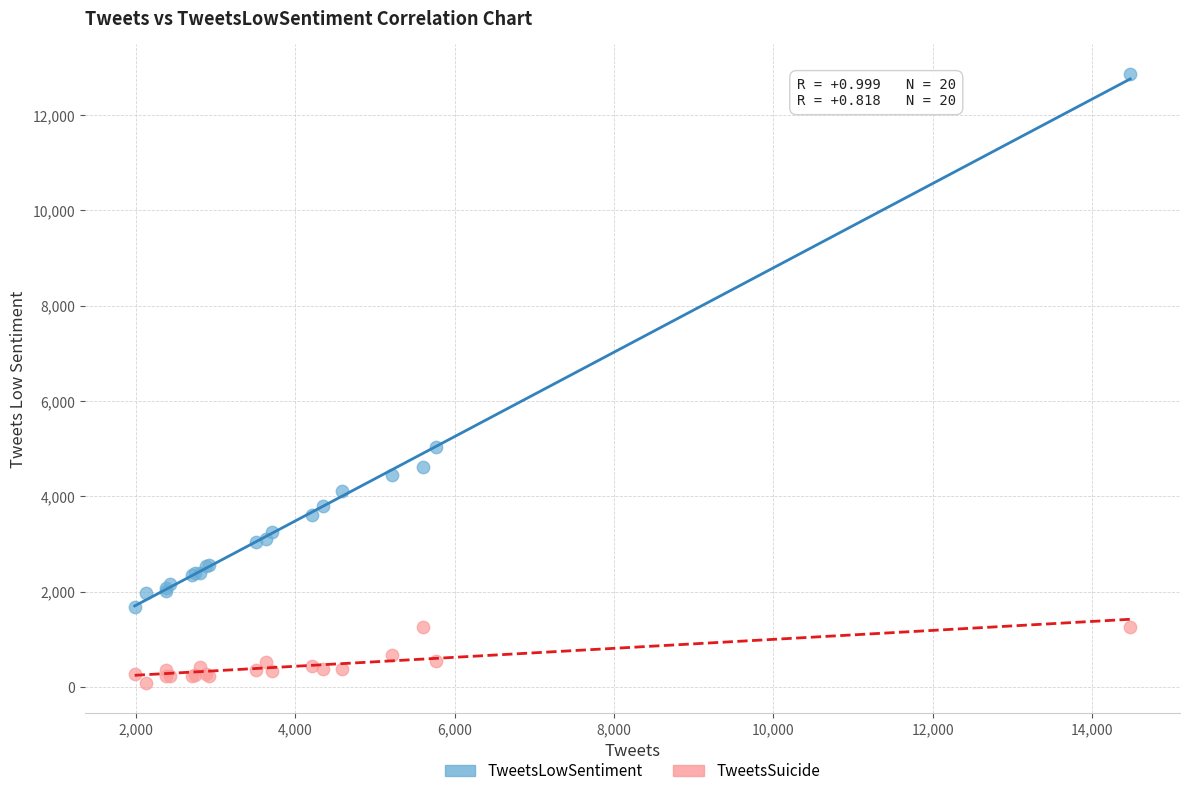

Which series has the widest spread of Y values?

TweetsLowSentiment